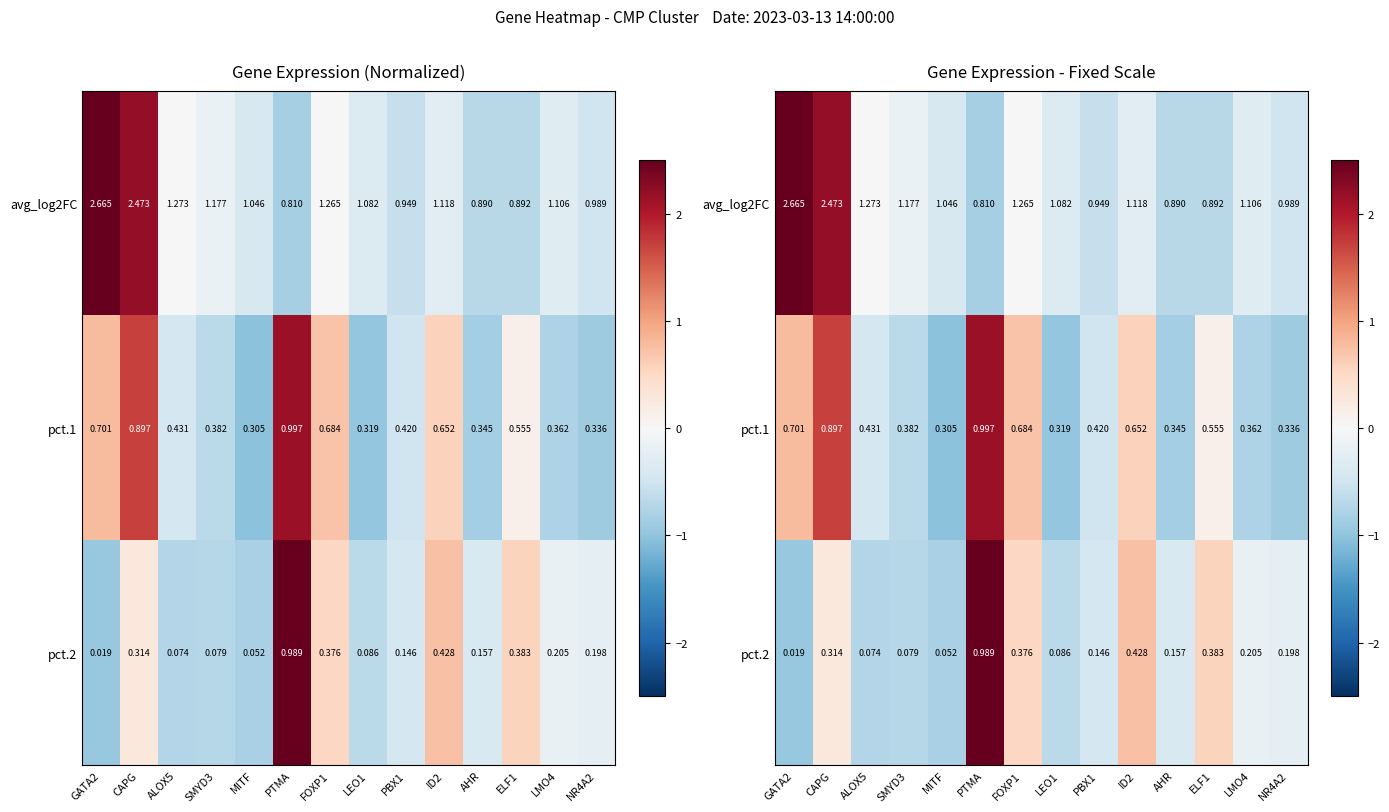

Which category has the highest value in the pct.1 series?

PTMA